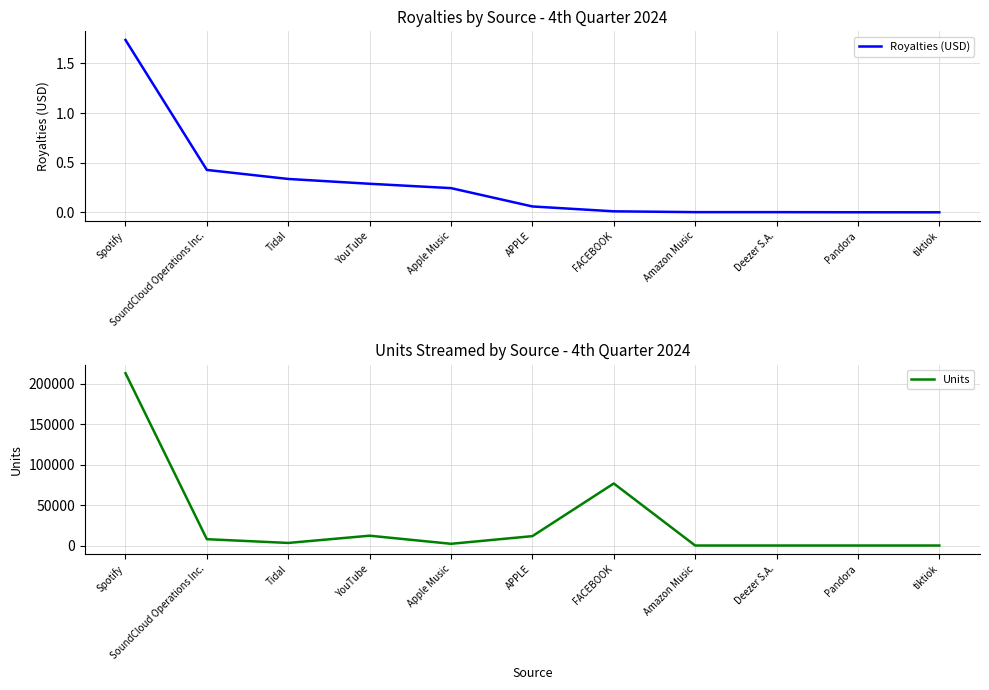

True or false: Royalties (USD) and Units cross at least once.

False